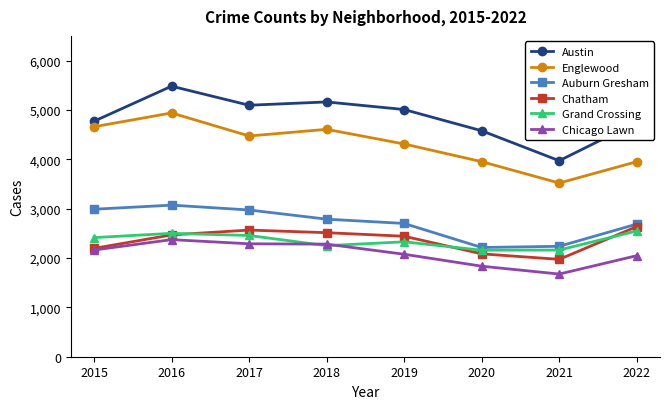

Read the Chatham value at 2020, to the nearest 10.

2080